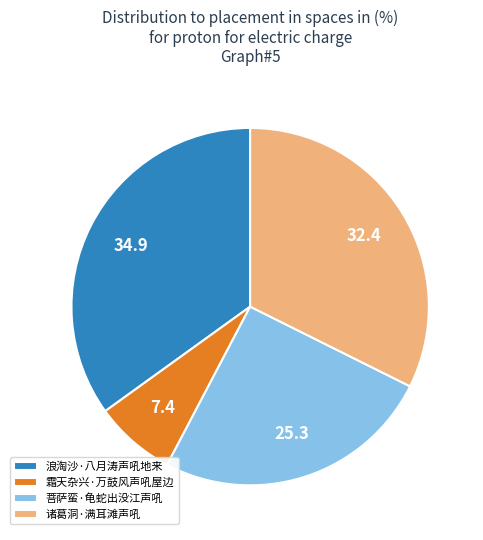

How many segments does this pie chart have?

4